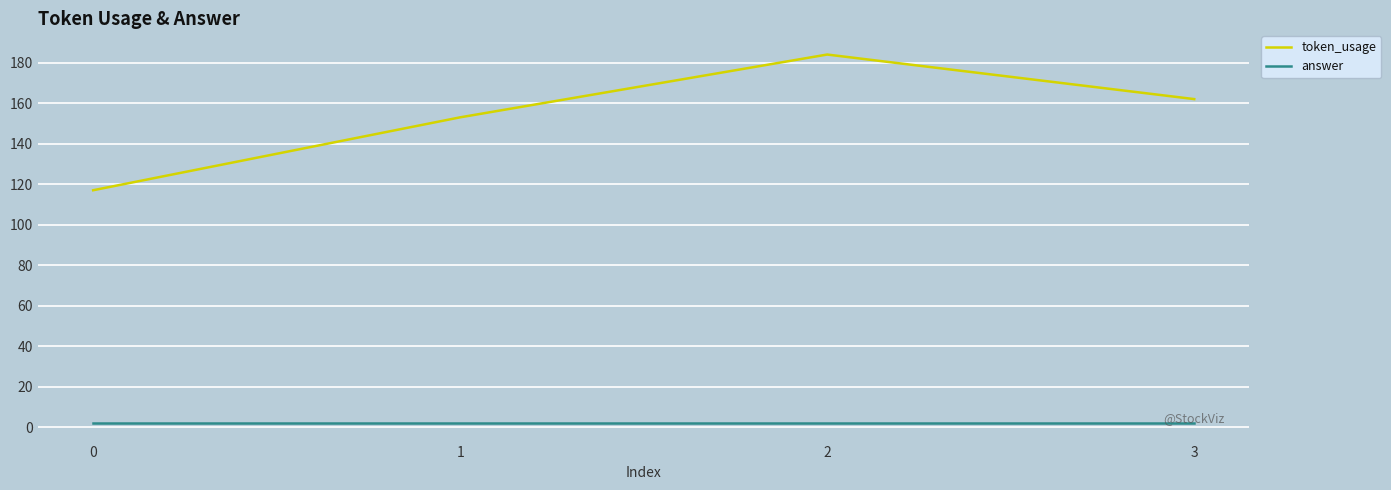

Reading left to right, extract all data points from this chart.

token_usage: 0=117	1=153	2=184	3=162
answer: 0=2	1=2	2=2	3=2